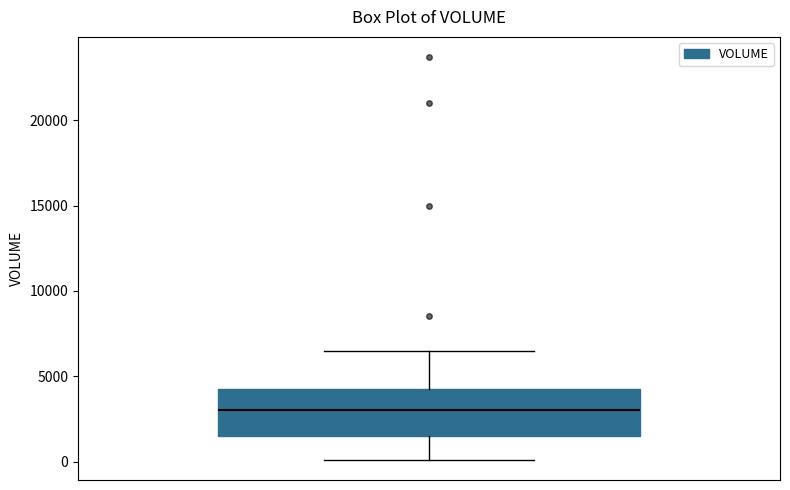

Where does the median line of the box sit on the y-axis? The values are not printed on the chart, so give them approximately, as read against the axis.

3000